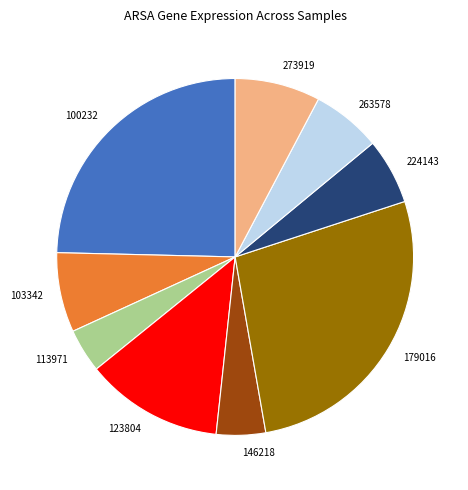

The 123804 slice represents 12% of the pie. True or false?

True